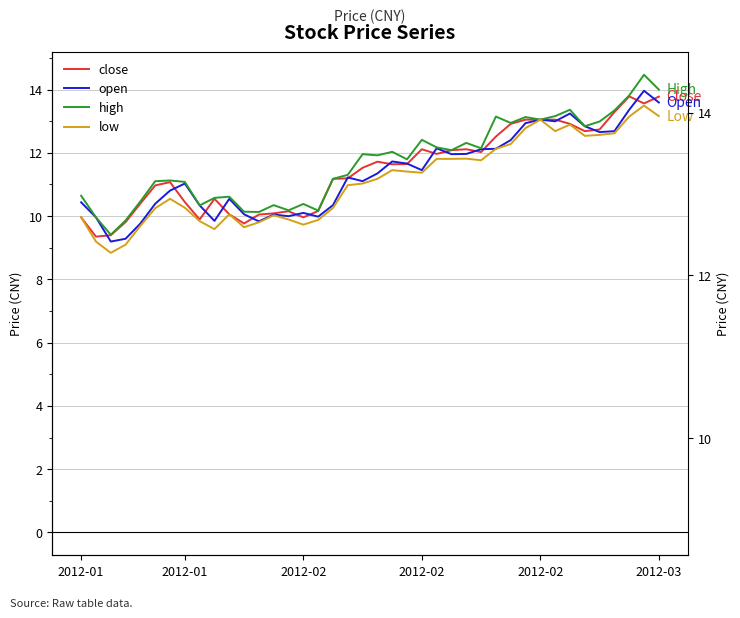

What is the total value across all series at 18?

44.7